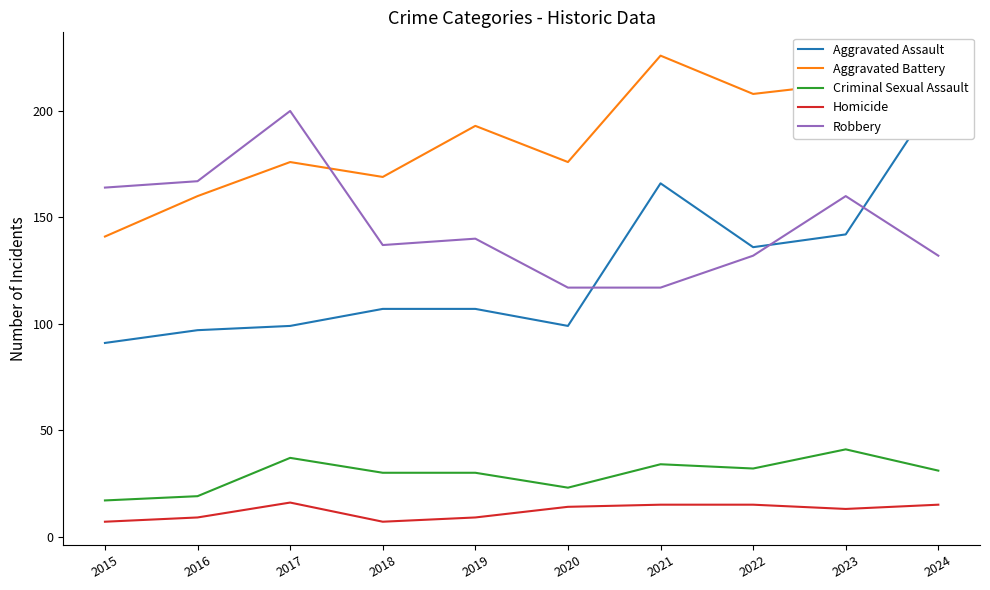

How many categories are shown in the chart?

10